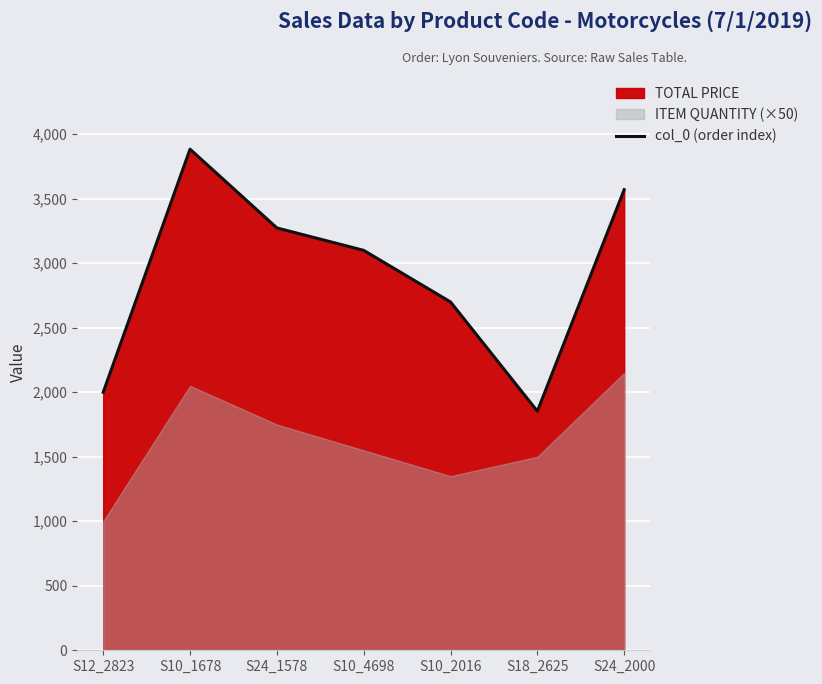

What is the smallest value displayed?

1853.4